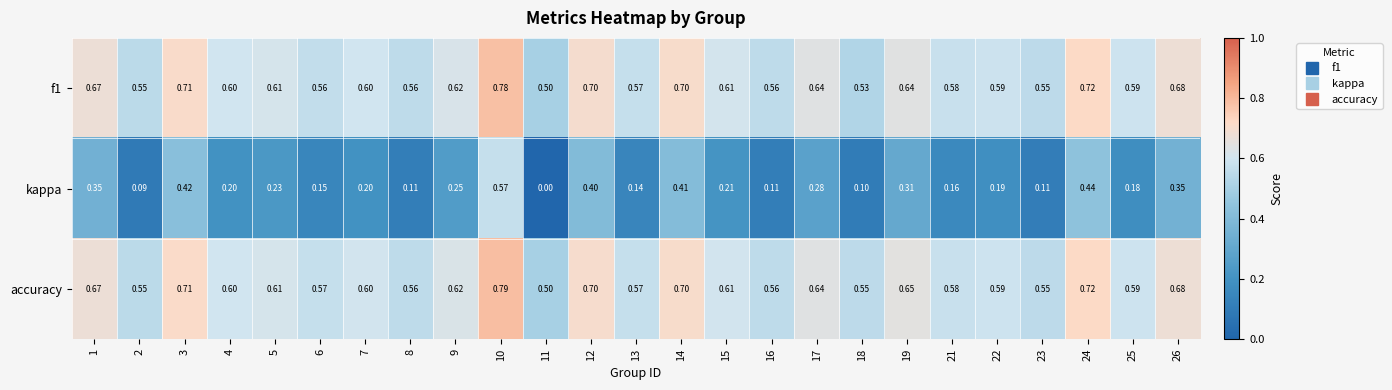

Between 1 and 12, which series saw the biggest shift?

kappa